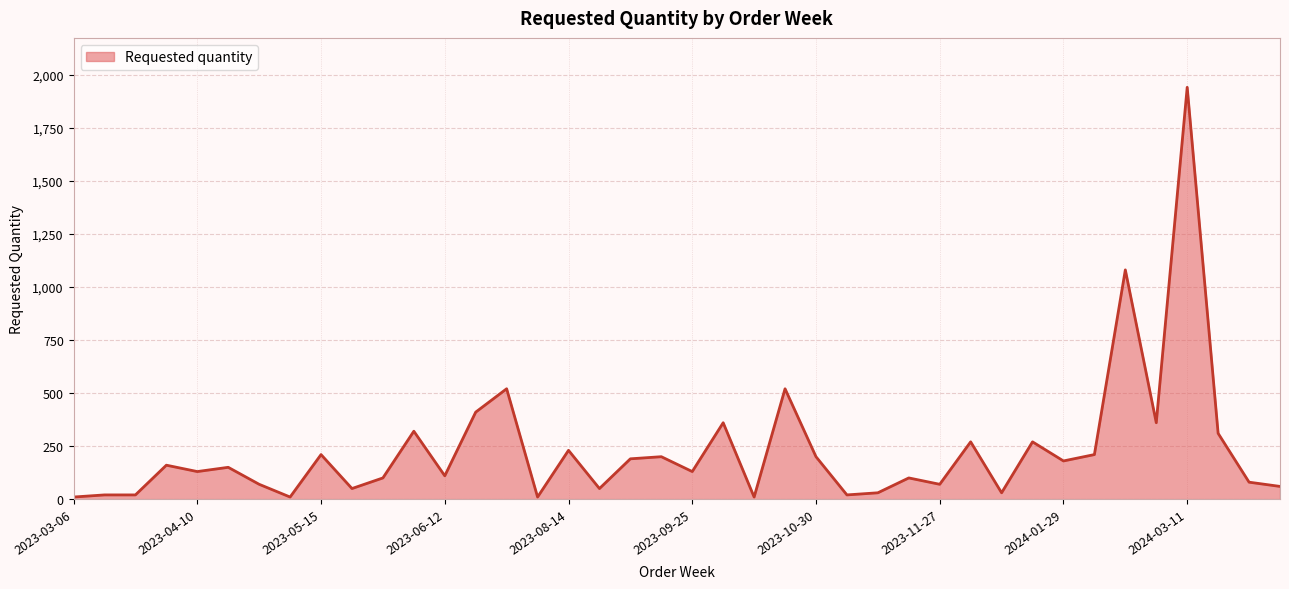

What is the difference between the maximum and minimum values?

1930